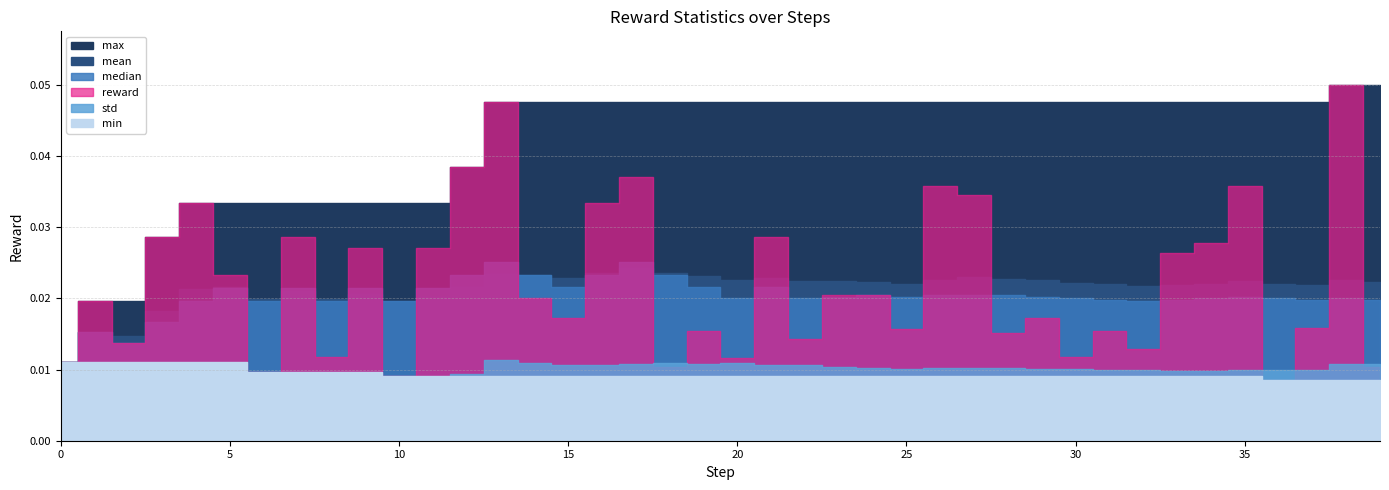

List the series in order of their peak value, lowest first.

min, std, mean, median, reward, max